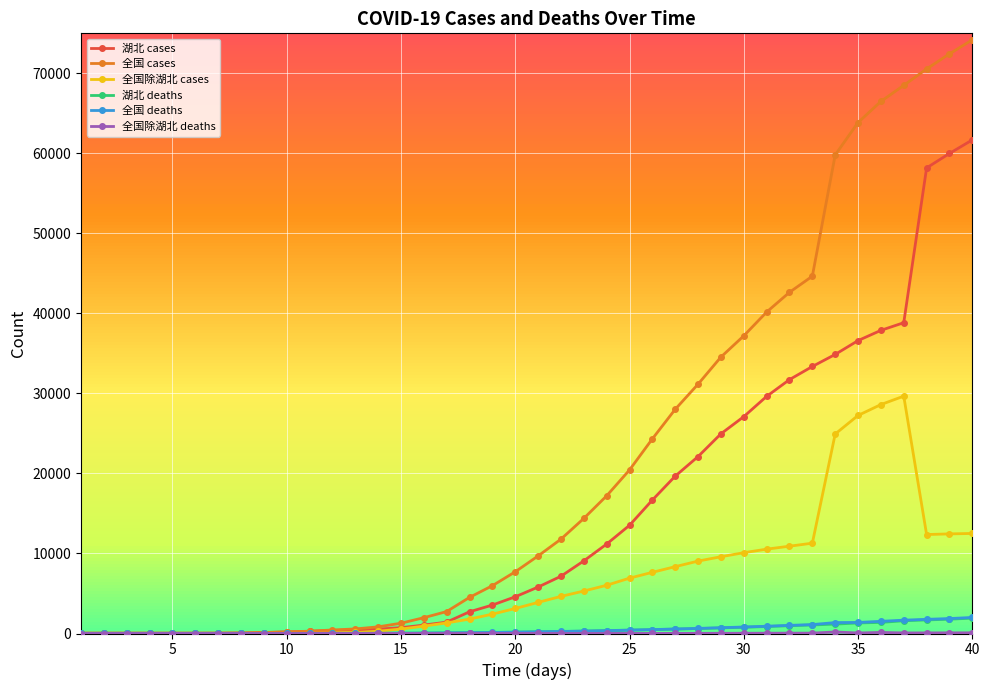

What is the difference between the maximum and second lowest values in the 湖北 cases series?

61641